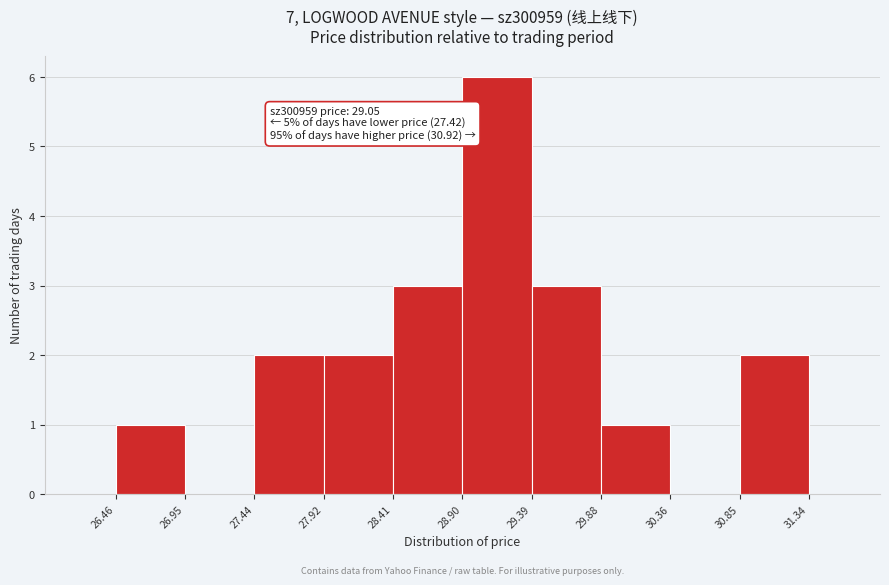

Over which range of the x-axis is the bar tallest?

28.90 to 29.39